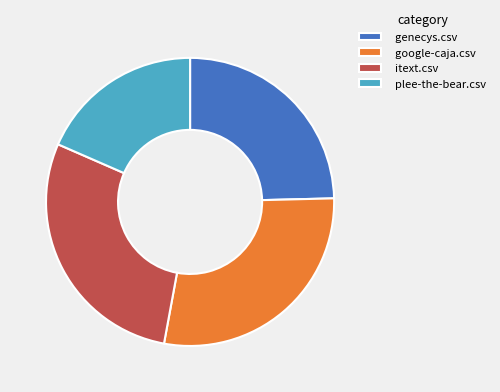

Which slice is the smallest?

plee-the-bear.csv